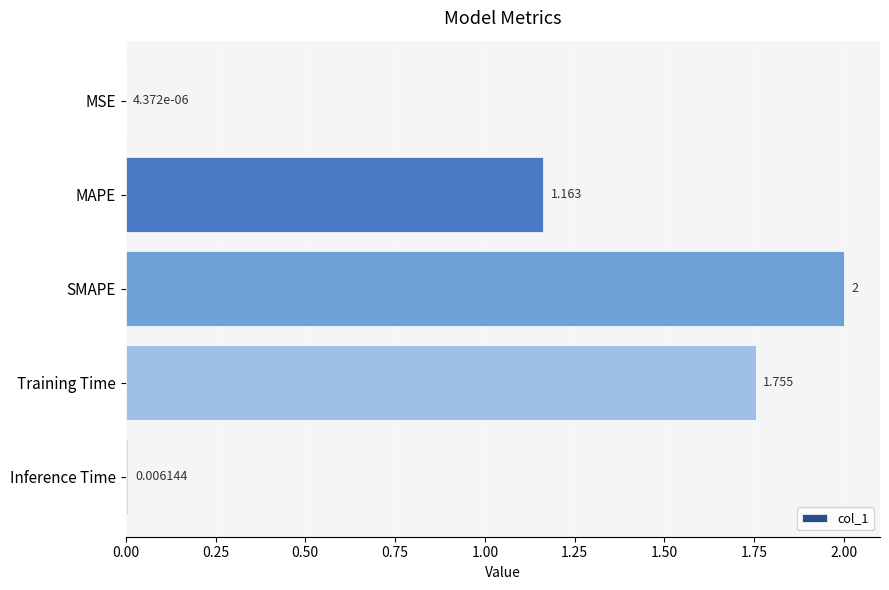

What is the sum of all values?

4.9